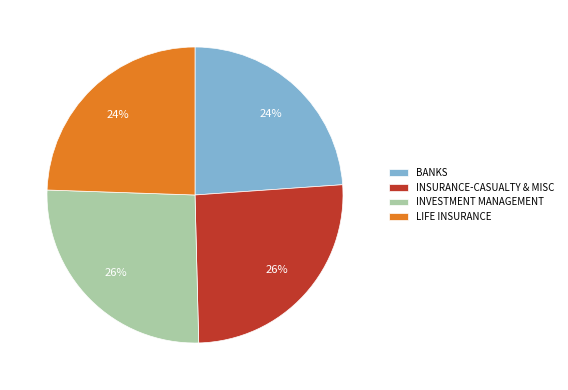

To the nearest percent, what is the difference between the INVESTMENT MANAGEMENT and BANKS slice percentages?

2%